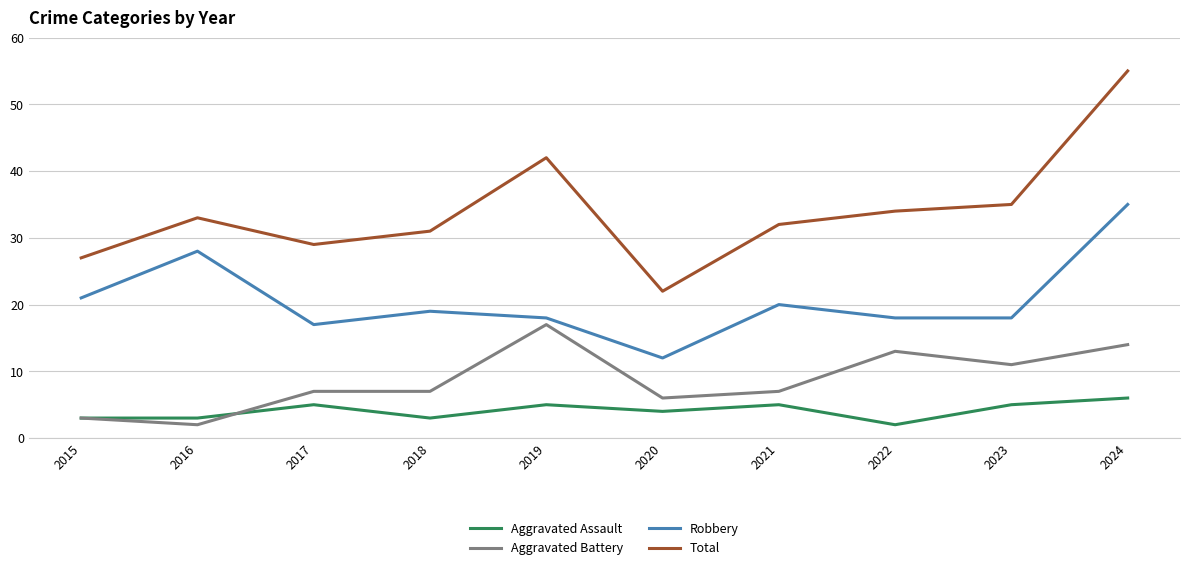

True or false: Aggravated Battery and Robbery intersect in this chart.

False